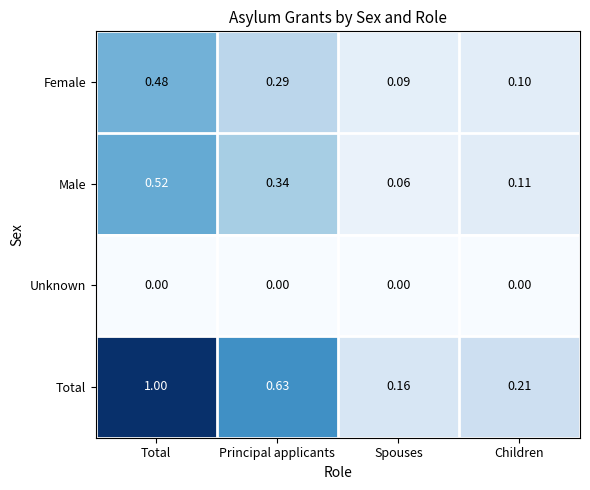

At Children, list the series in order from smallest to largest.

Unknown, Female, Male, Total